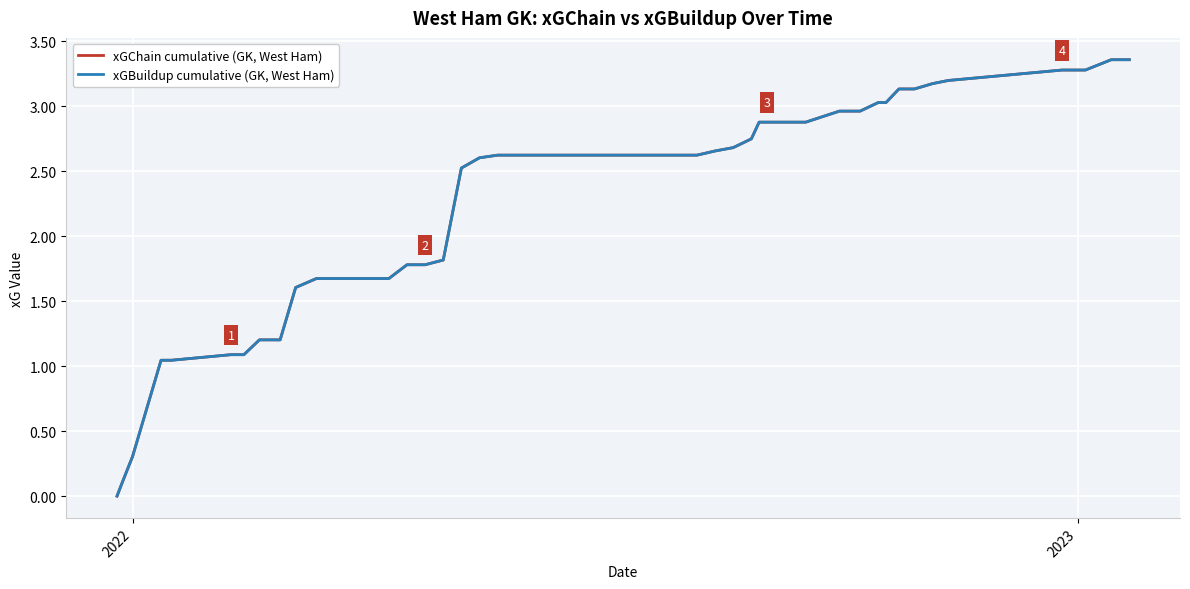

Is this an area chart (filled region under the line)?

No